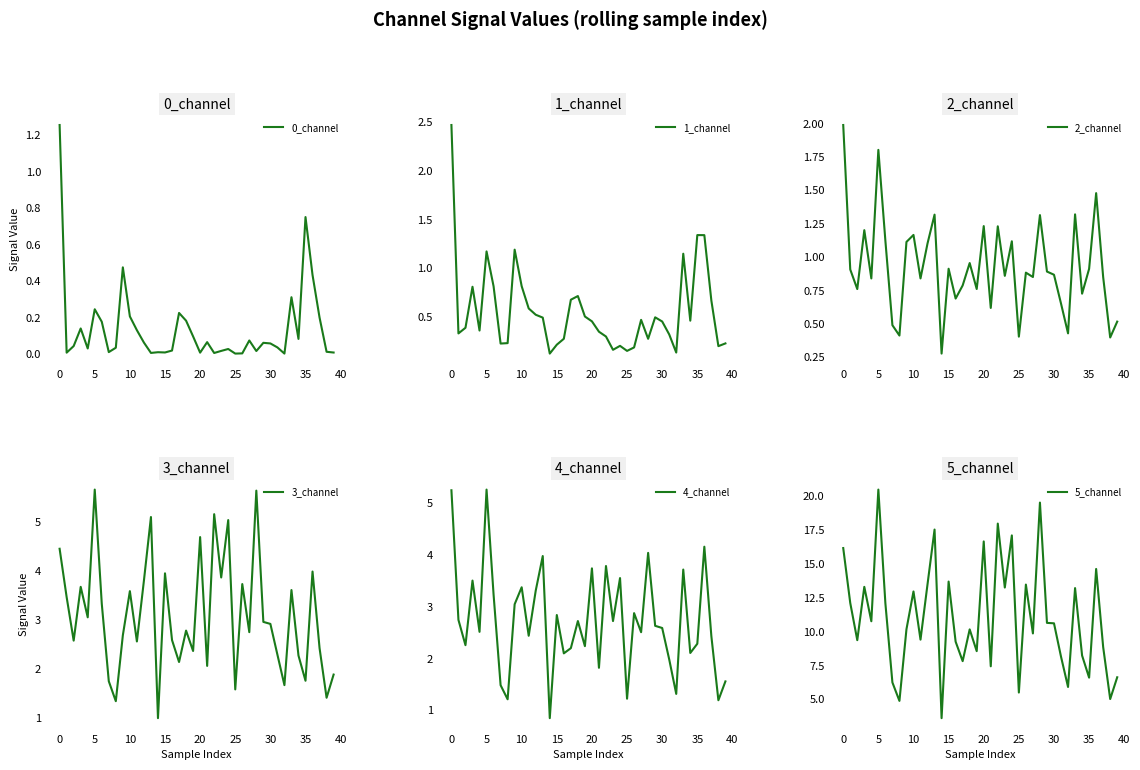

At 37, list the series in order from largest to smallest.

5_channel, 4_channel, 3_channel, 2_channel, 1_channel, 0_channel